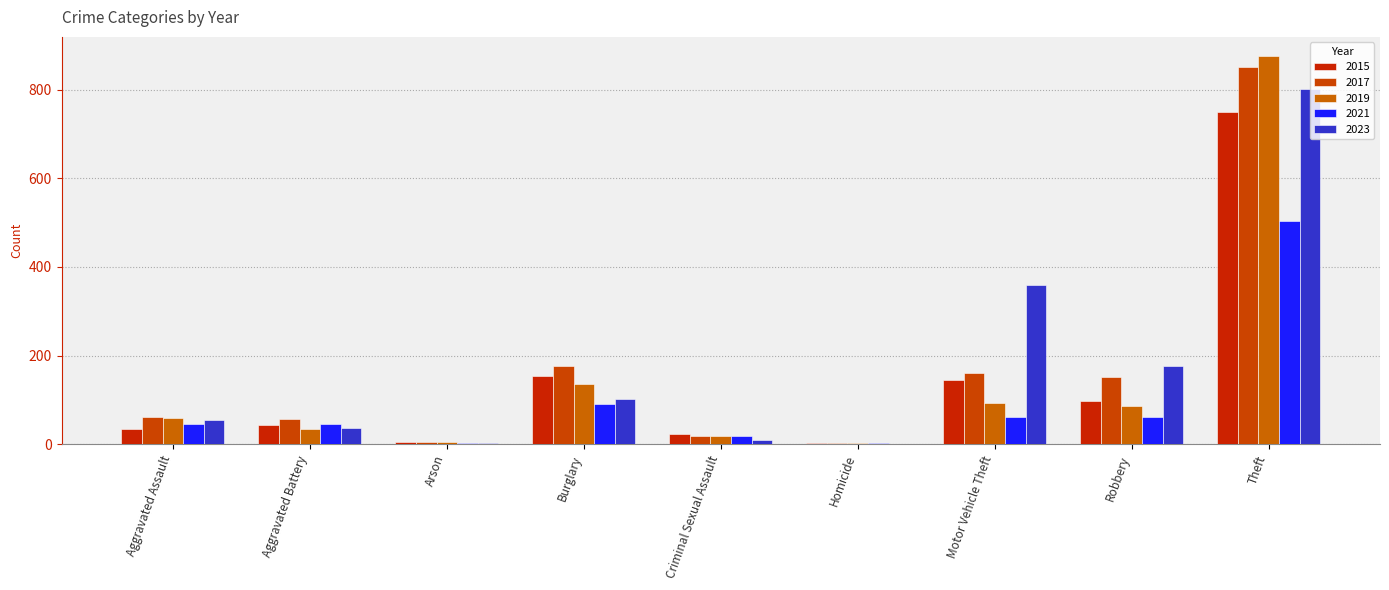

How many groups of bars are there?

9